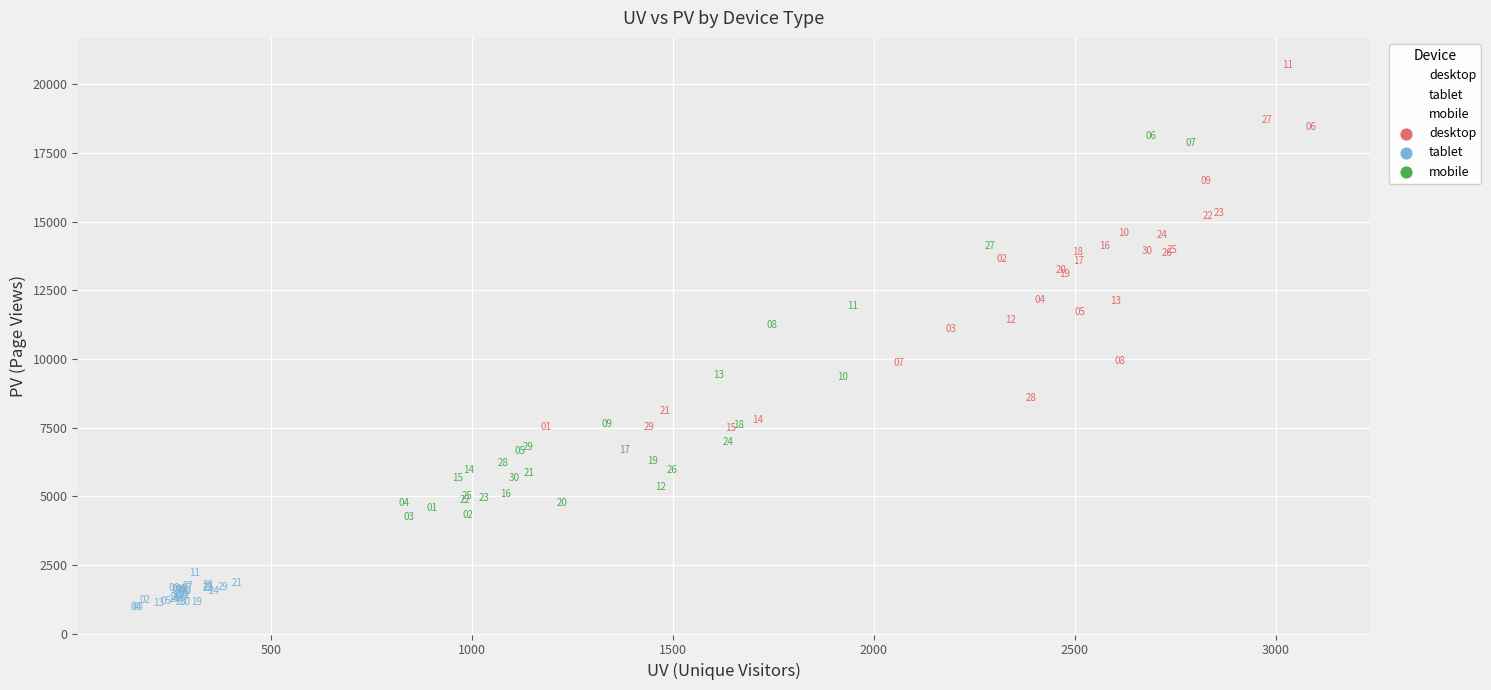

Which series reaches the maximum Y coordinate?

desktop